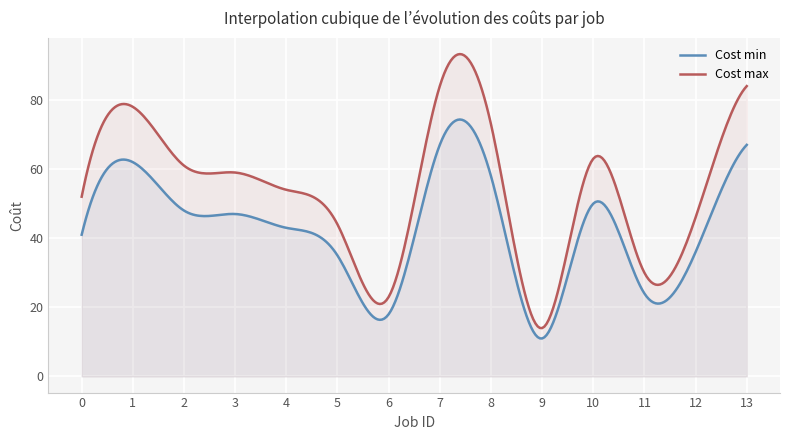

What is the sum of all Cost max values?

16210.8